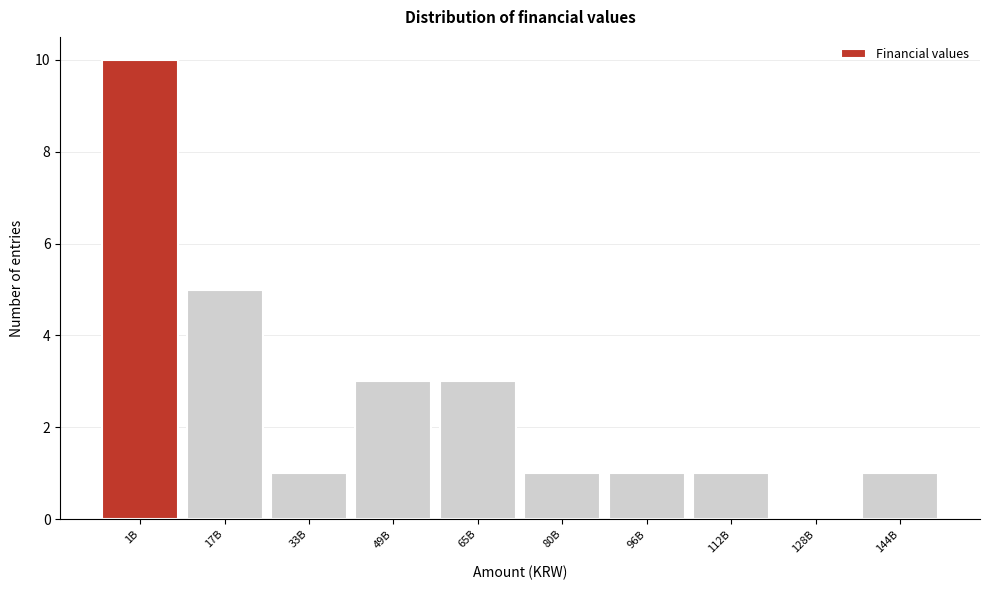

Reading left to right, extract all data points from this chart.

1B=10	17B=5	33B=1	49B=3	65B=3	80B=1	96B=1	112B=1	128B=0	144B=1